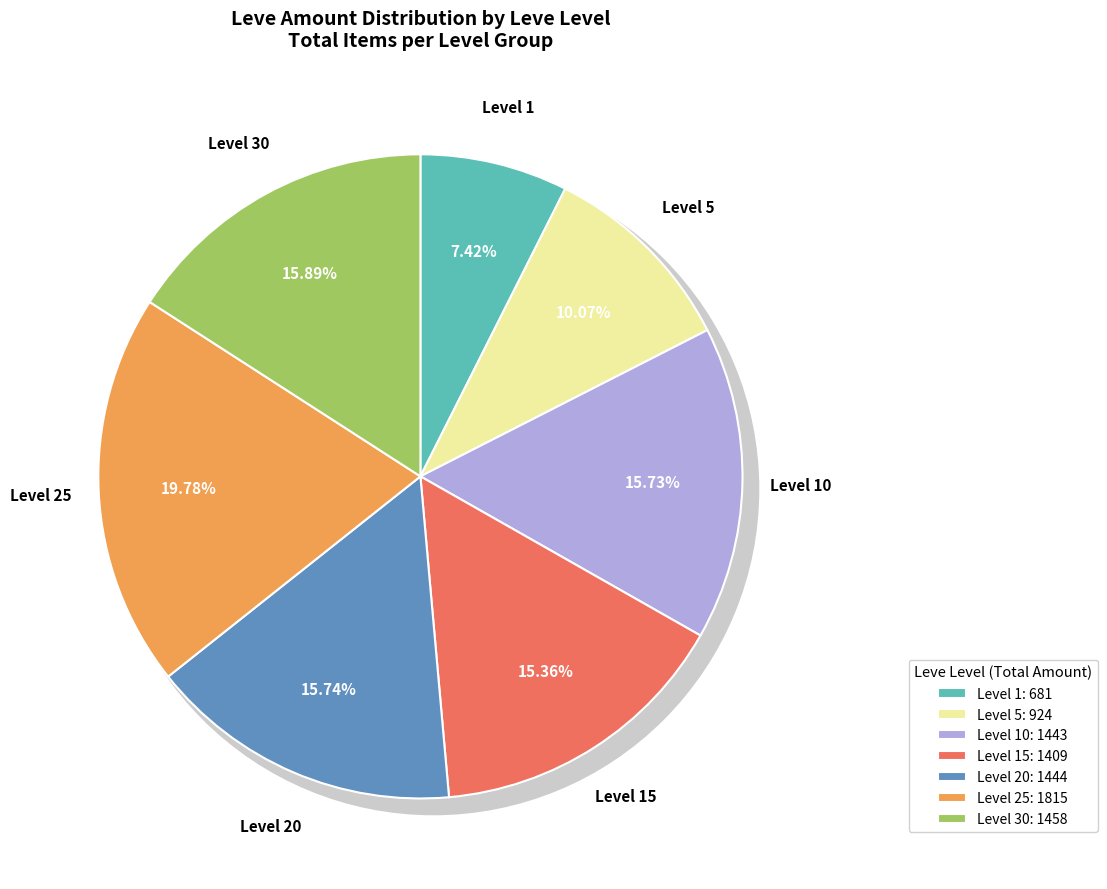

Which slice is the largest?

25